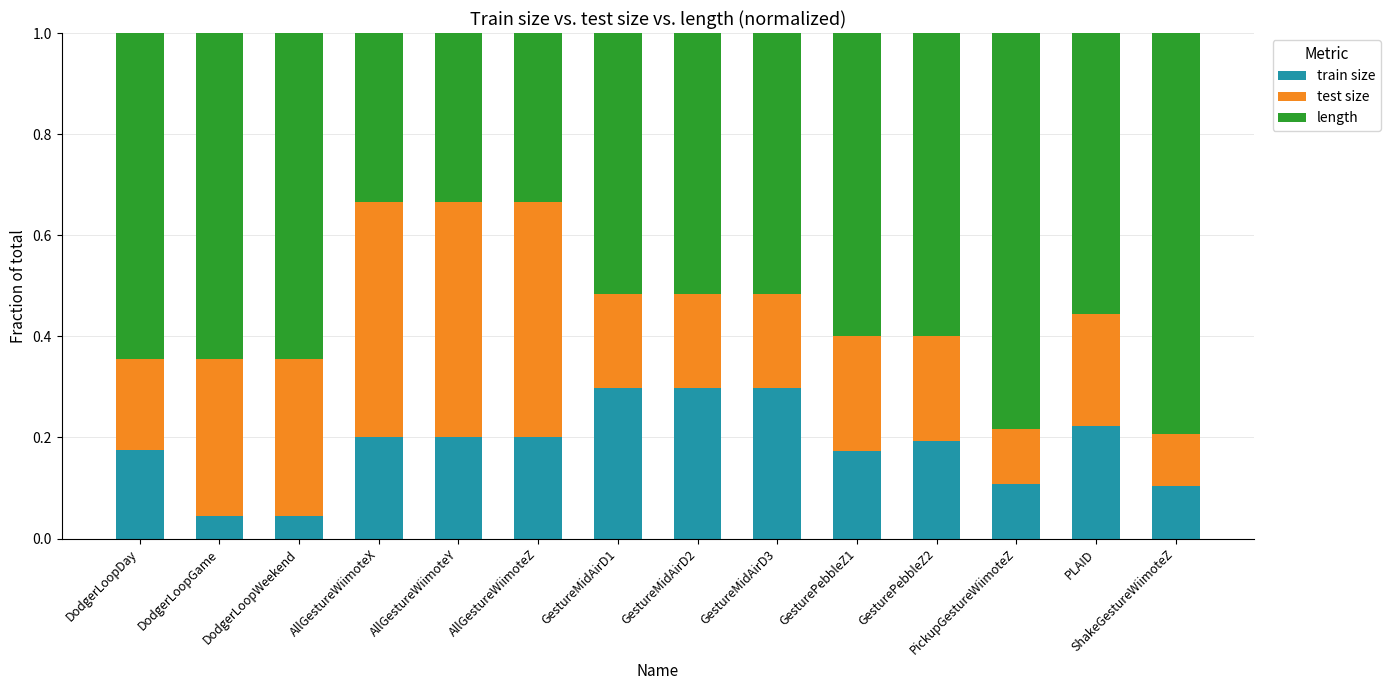

What is the total value across all series at PickupGestureWiimoteZ?

1.0